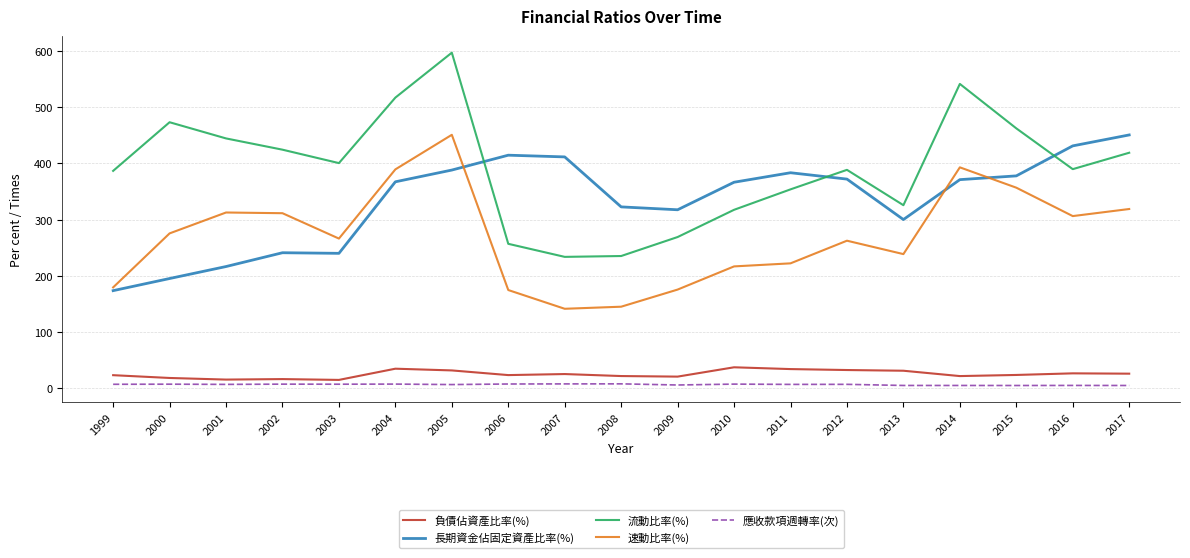

True or false: 應收款項週轉率(次) and 流動比率(%) intersect in this chart.

False